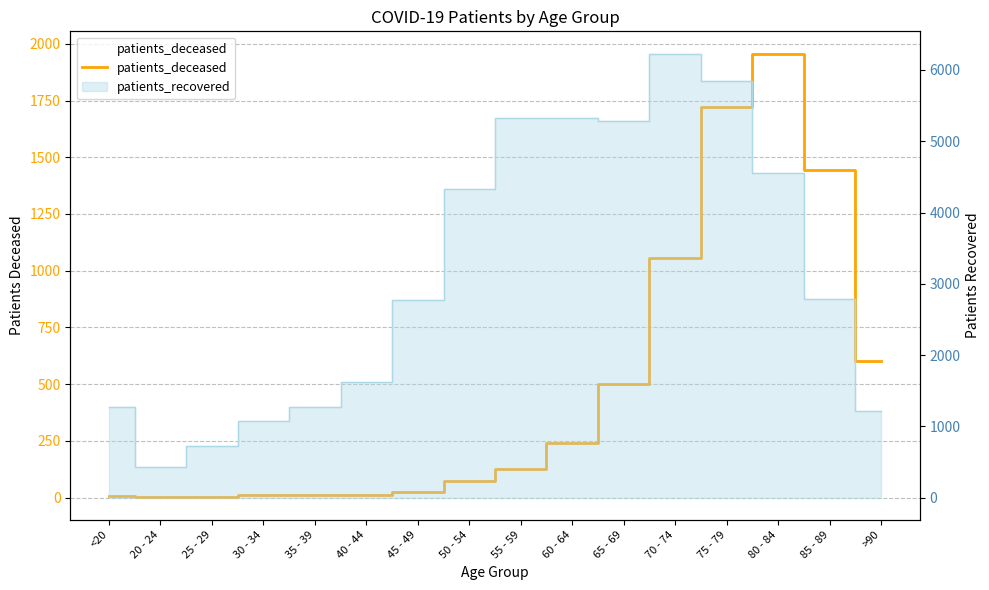

What is the minimum value shown in the chart?

2